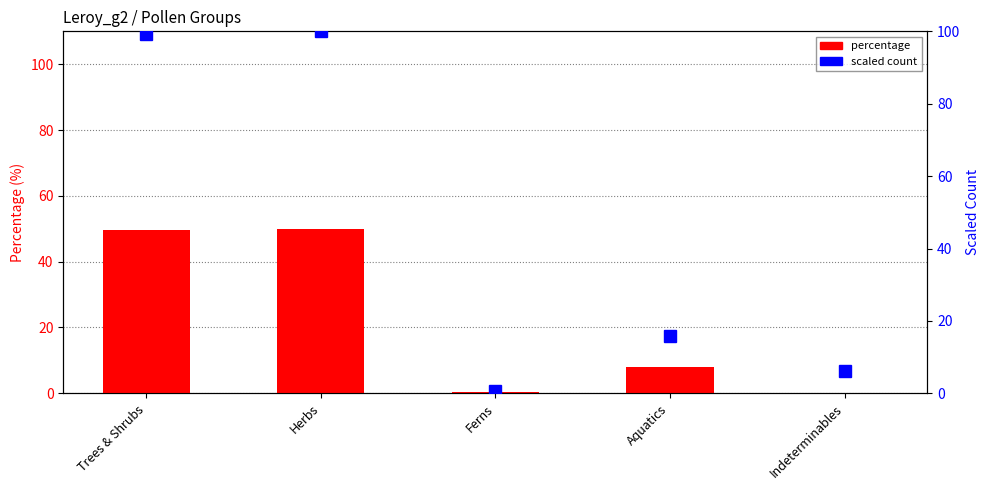

What is the difference between the highest and lowest values at Aquatics?

8.0